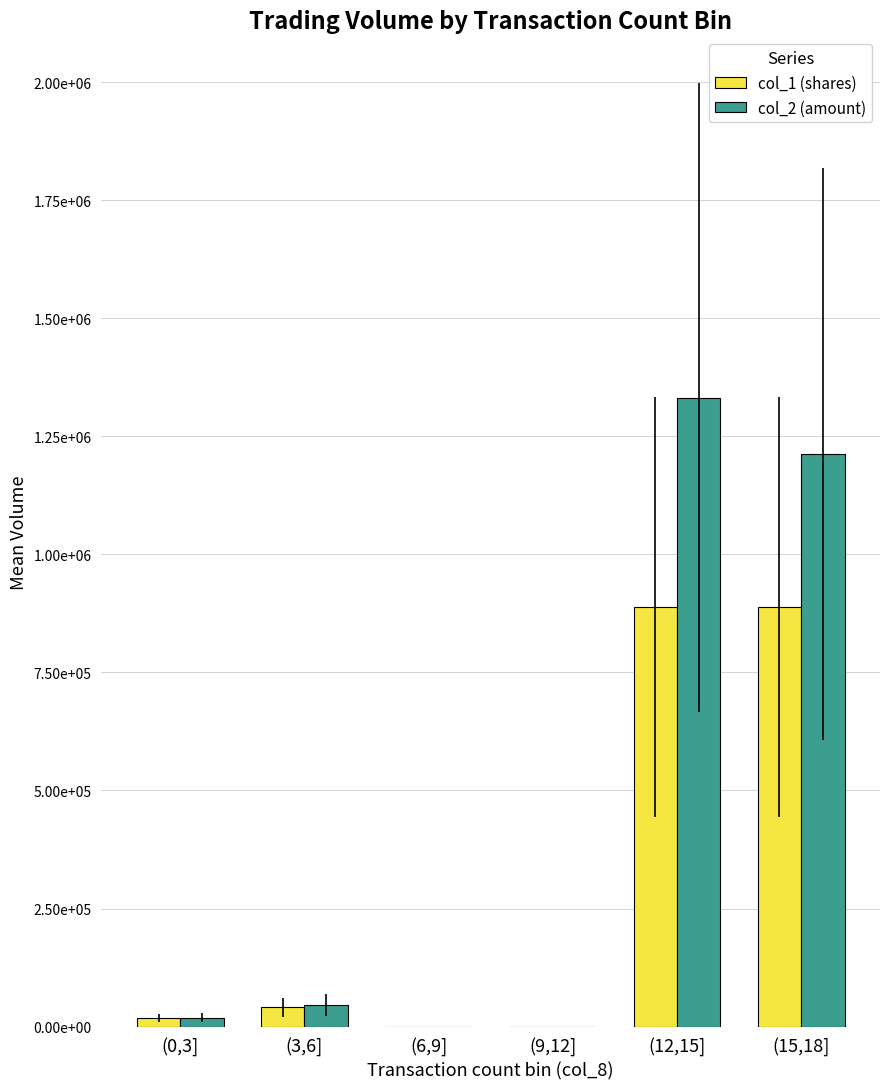

What are all the series names shown in the legend?

col_1 (shares), col_2 (amount)